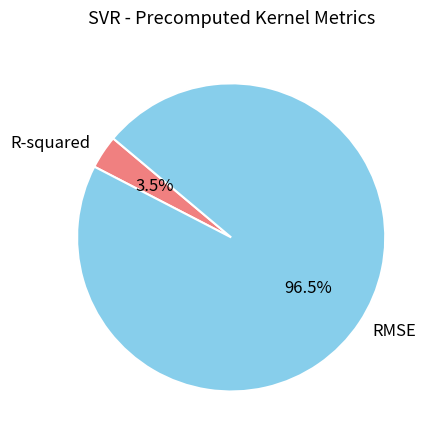

What portion of the pie excludes RMSE?

3.5%